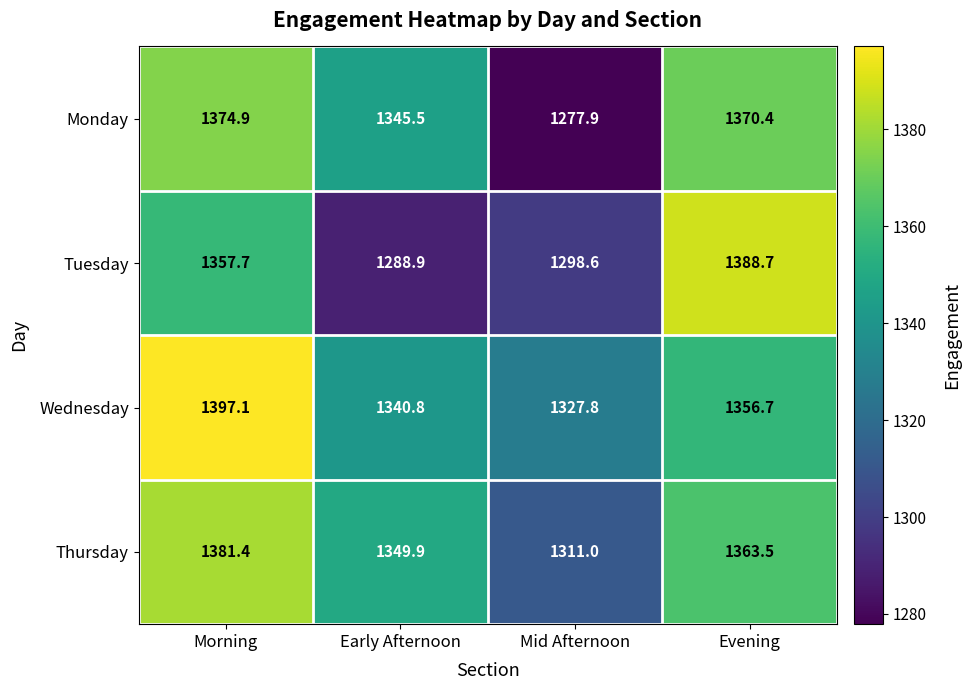

At Evening, list the series in order from largest to smallest.

Tuesday, Monday, Thursday, Wednesday